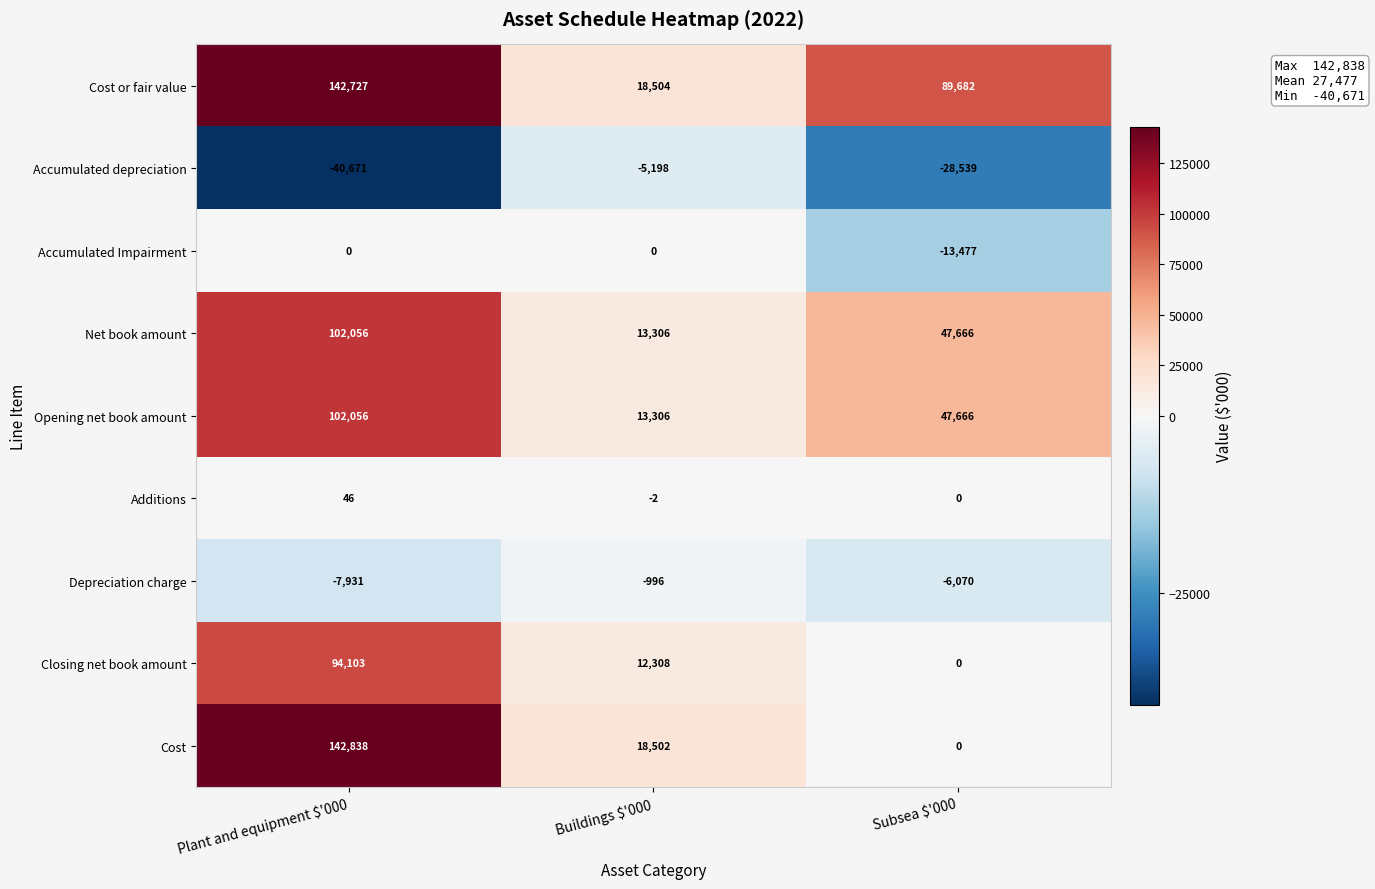

How many series are shown in this chart?

9